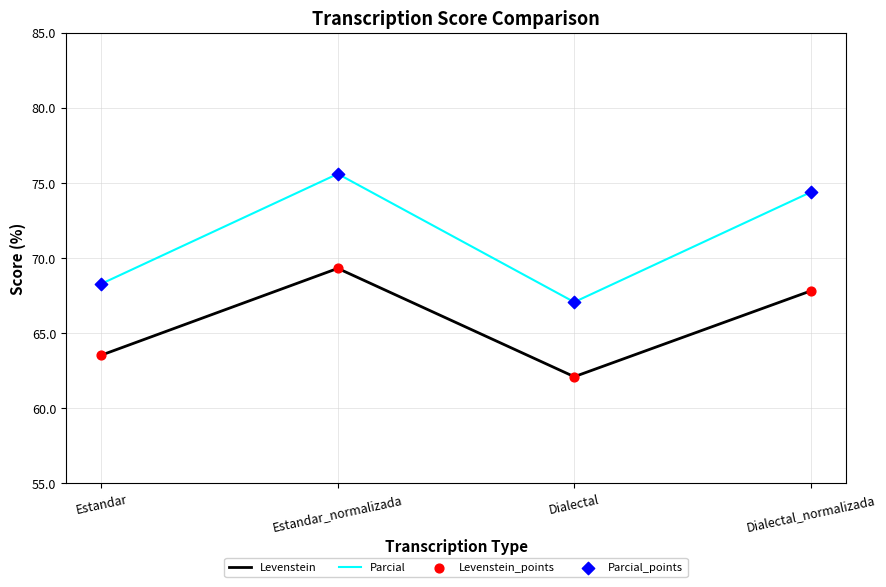

What is the total value across all series at Dialectal?

129.2